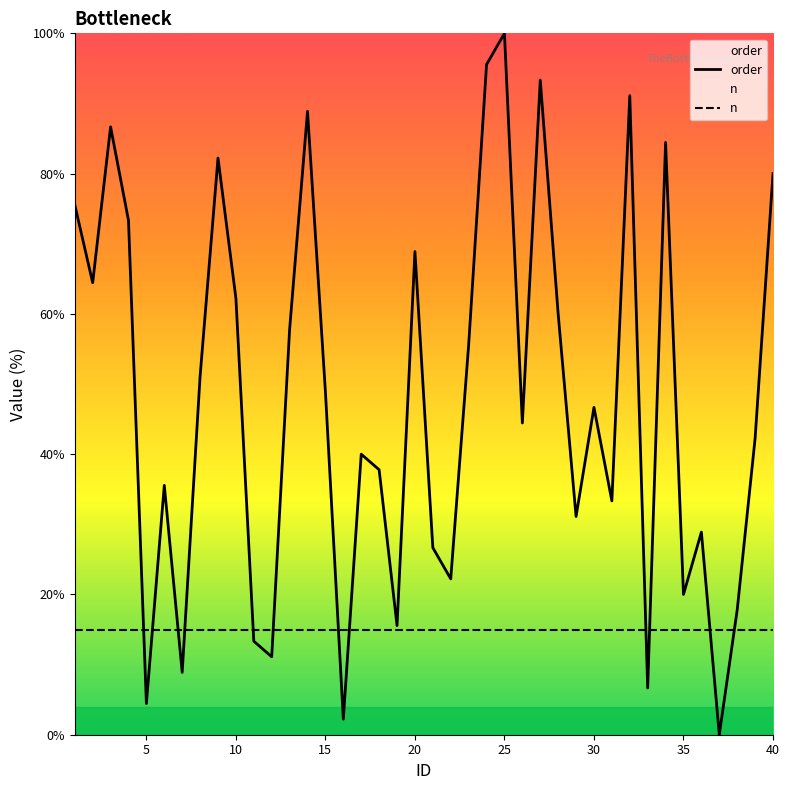

The n series shows 6.1 at 35. True or false?

False